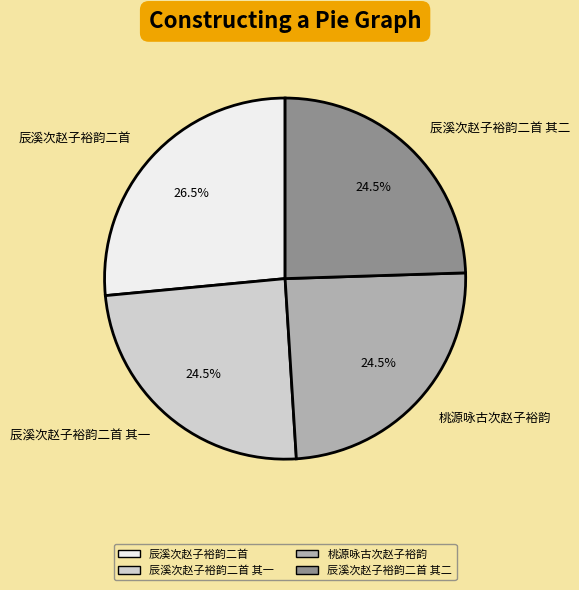

To the nearest percent, what is the combined percentage of 辰溪次赵子裕韵二首 其一 and 桃源咏古次赵子裕韵?

49%